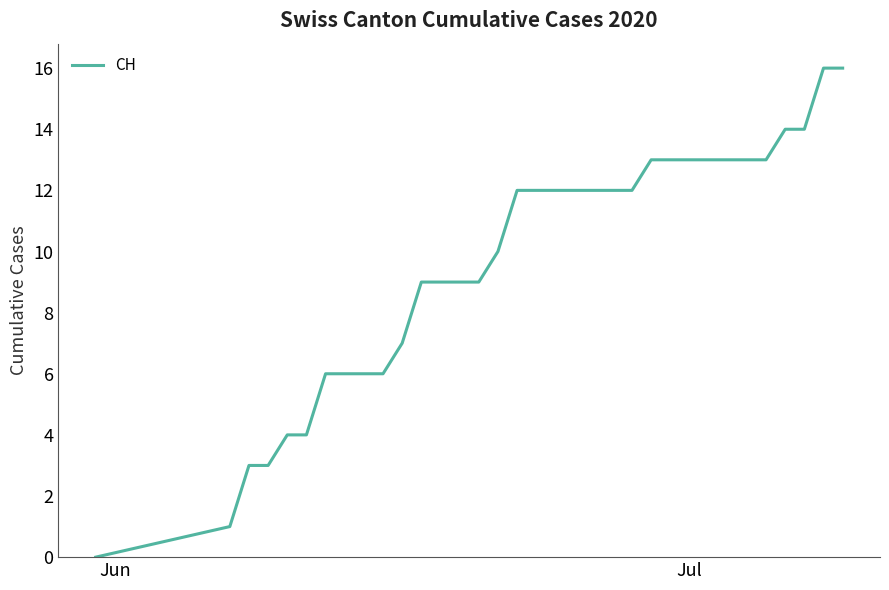

What is the greatest value displayed?

16